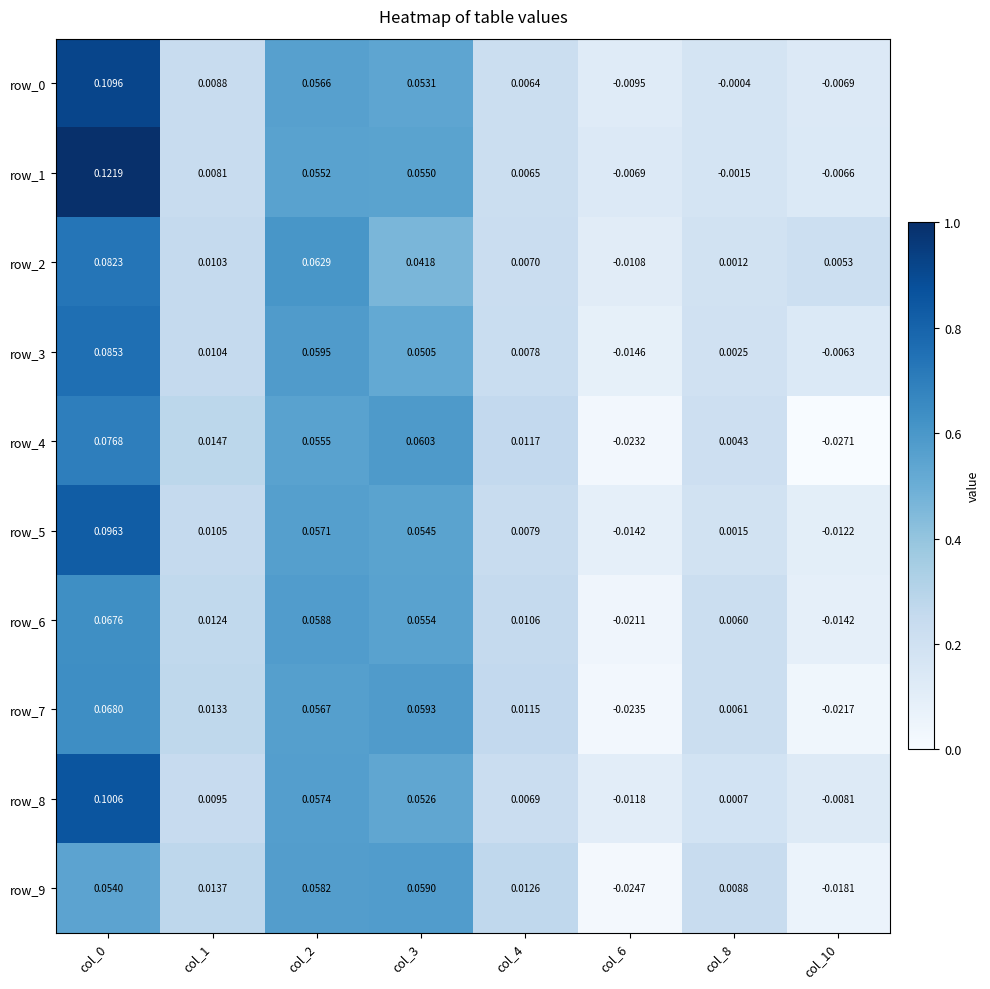

At how many categories does at least one series exceed 0?

7